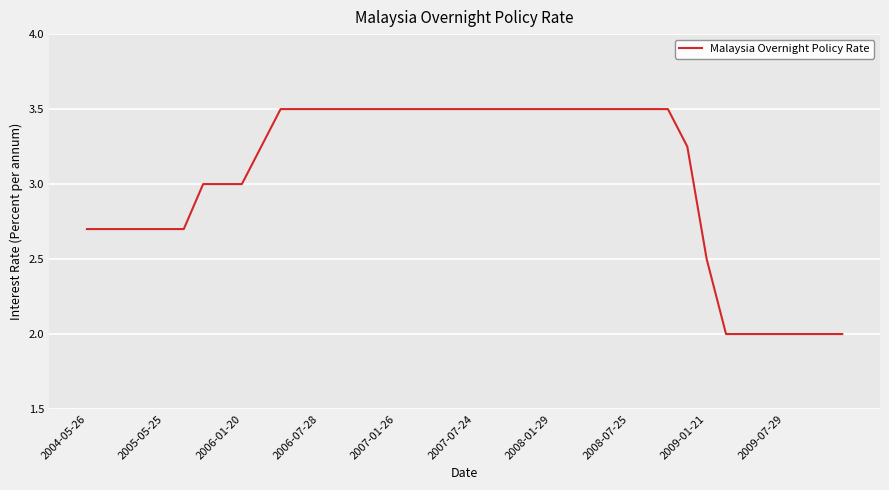

What is the minimum value shown in the chart?

2.0